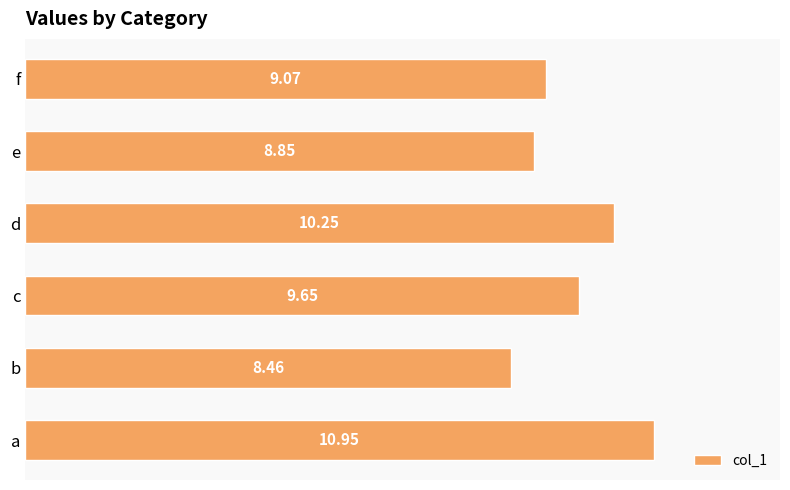

Rank the categories by value from highest to lowest.

a, d, c, f, e, b